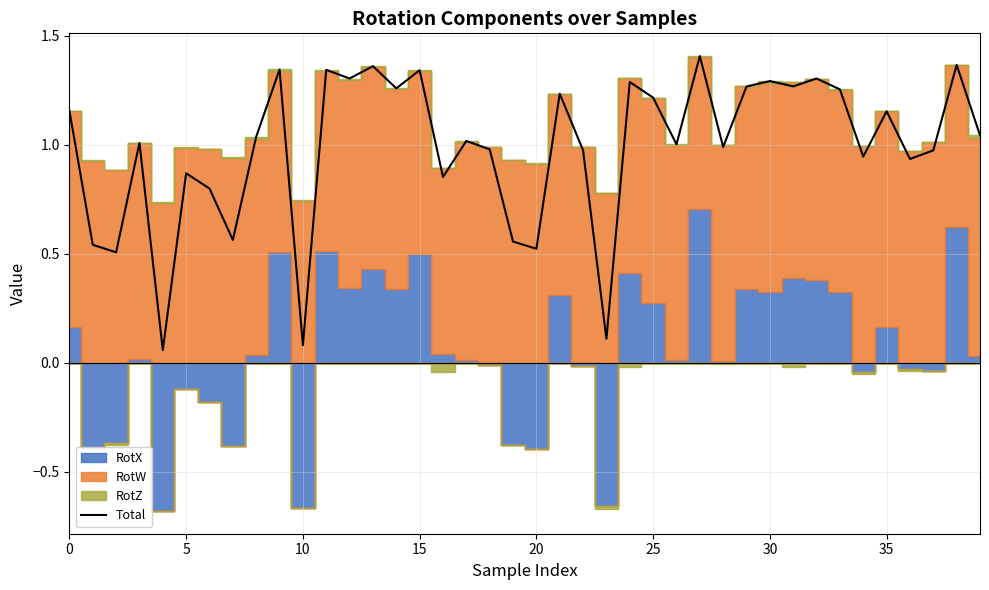

Is it true that the value at 26 is 0.6?

False